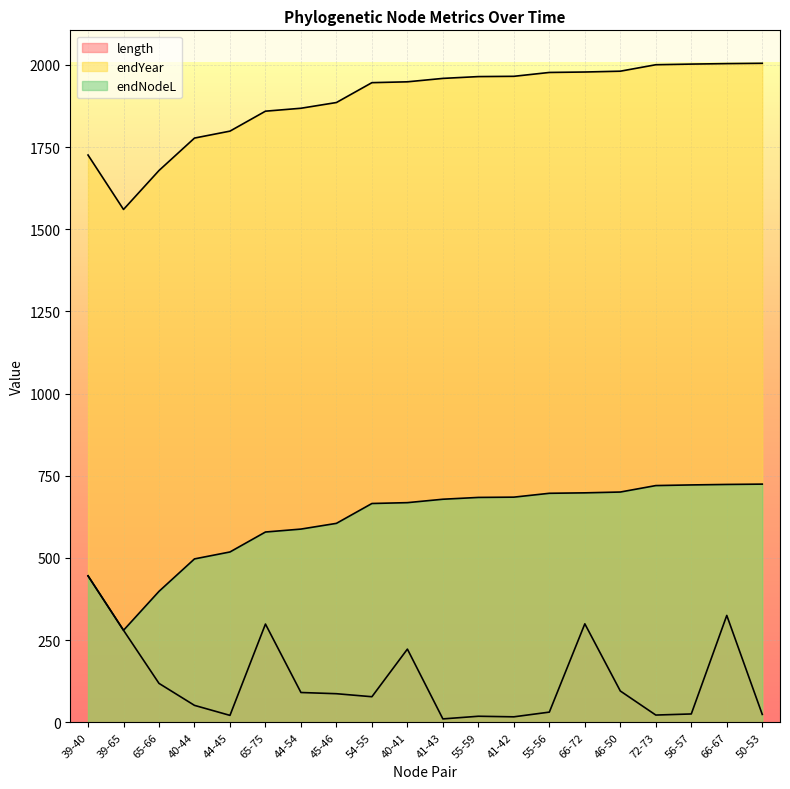

List the series in order of their overall mean, lowest first.

length, endNodeL, endYear